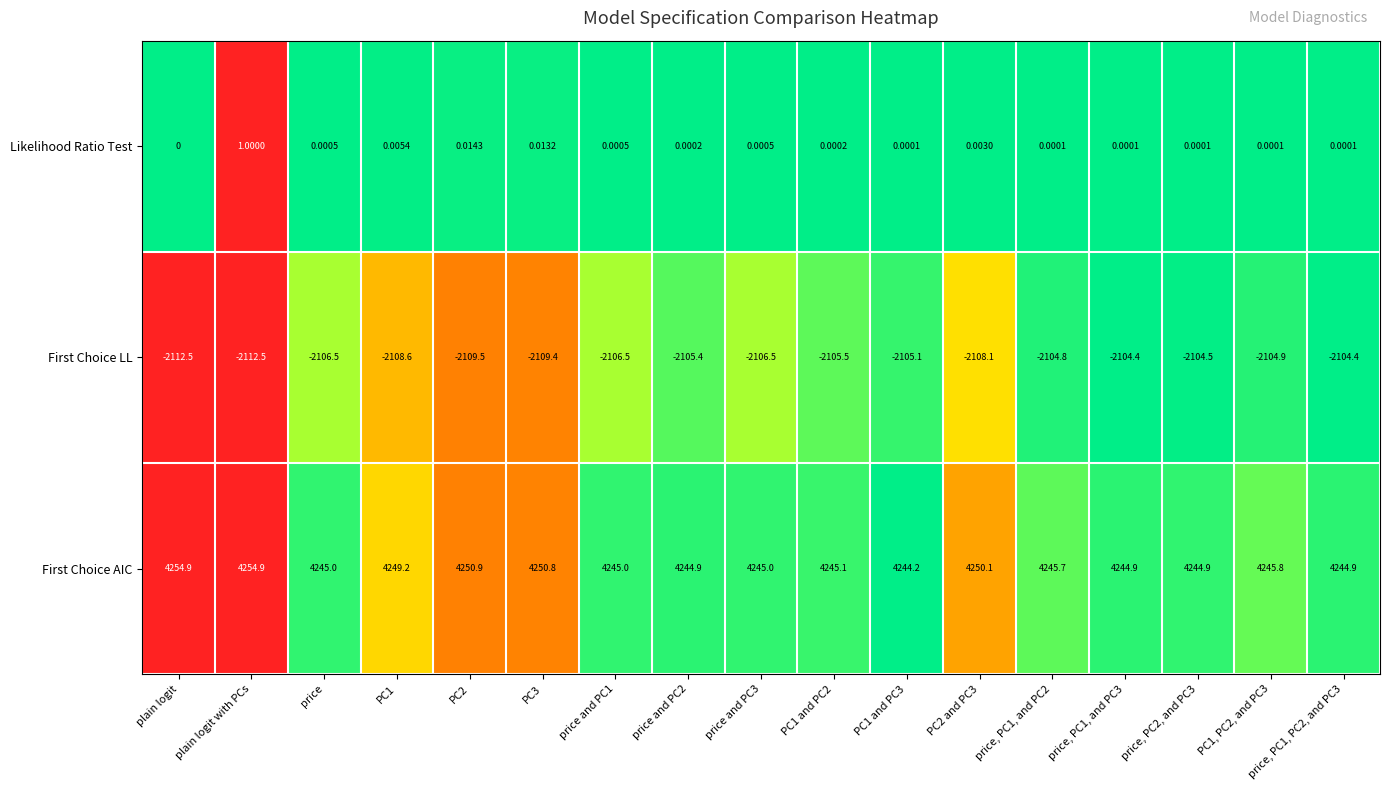

At PC1 and PC3, list the series in order from smallest to largest.

First Choice LL, Likelihood Ratio Test, First Choice AIC